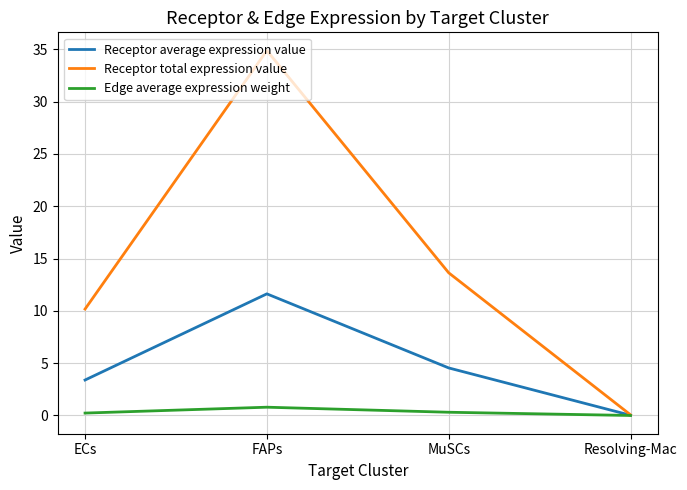

How many lines are shown in the chart?

3